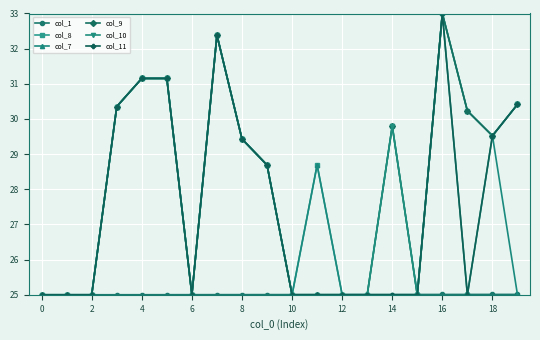

True or false: col_8 has more than 2 interior local peaks.

True